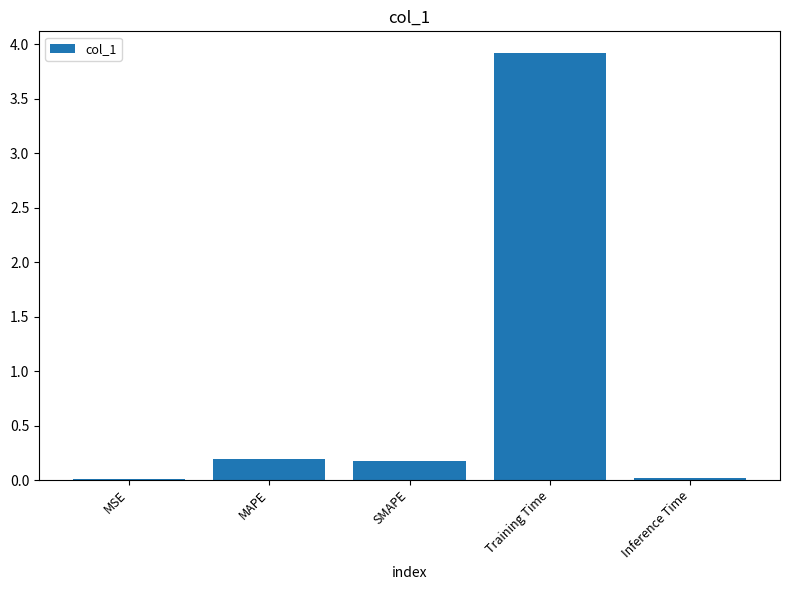

How many series are shown in this chart?

1